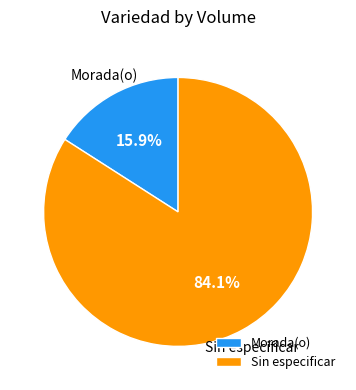

How much of the chart is everything except Morada(o)?

84.1%